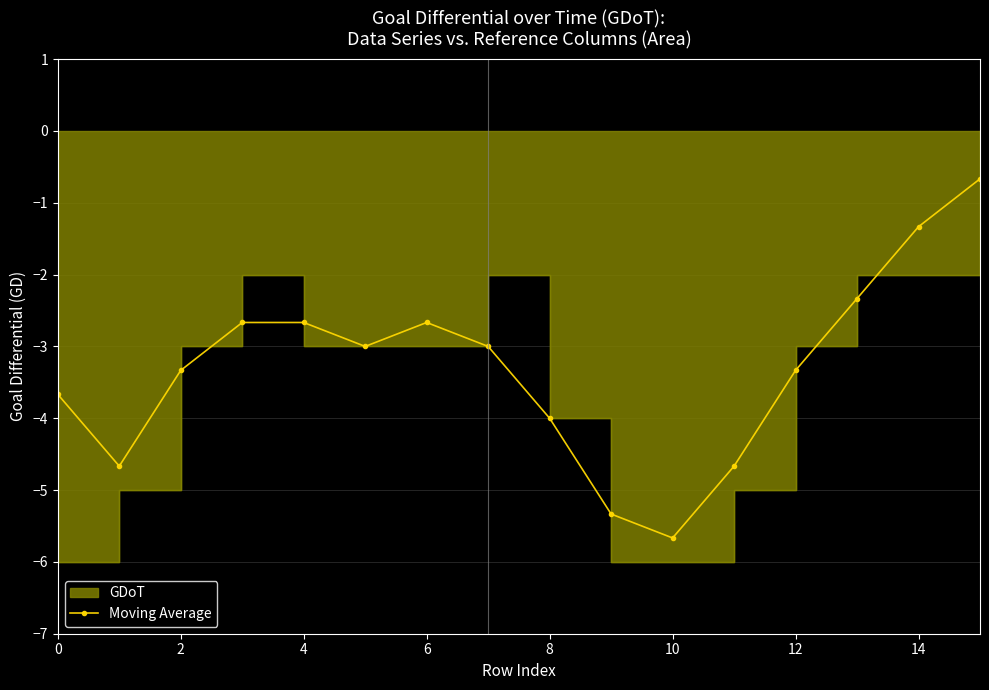

What is the highest value of the Moving Average series?

-0.7